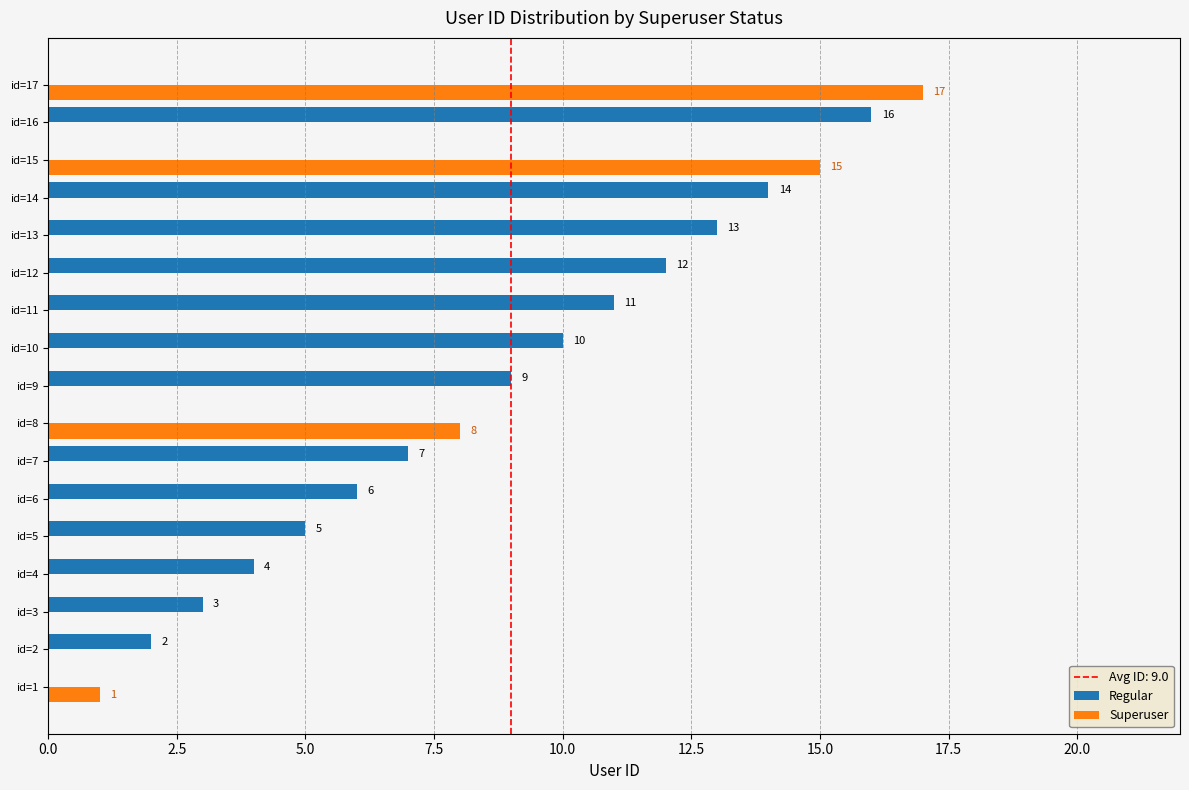

Is it true that Regular equals 2 at id=2?

True